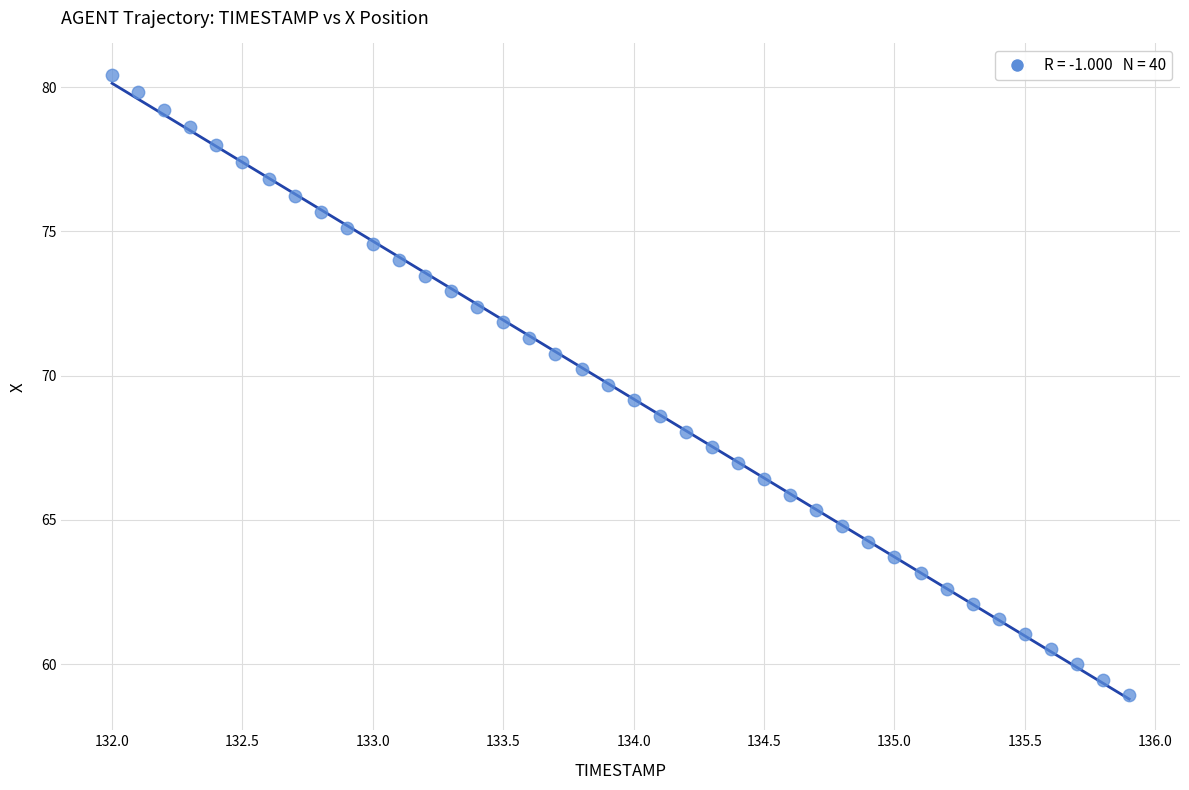

What is the range of X values (max minus min)?

3.9